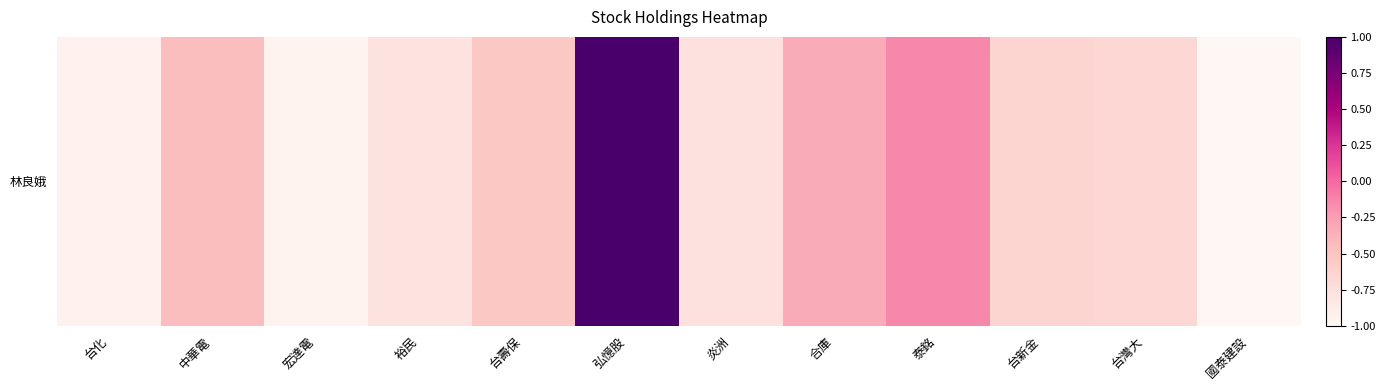

Reading left to right, what are all the values shown in this chart?

-0.9	-0.5	-1.0	-0.8	-0.5	1.0	-0.8	-0.3	-0.1	-0.6	-0.7	-1.0